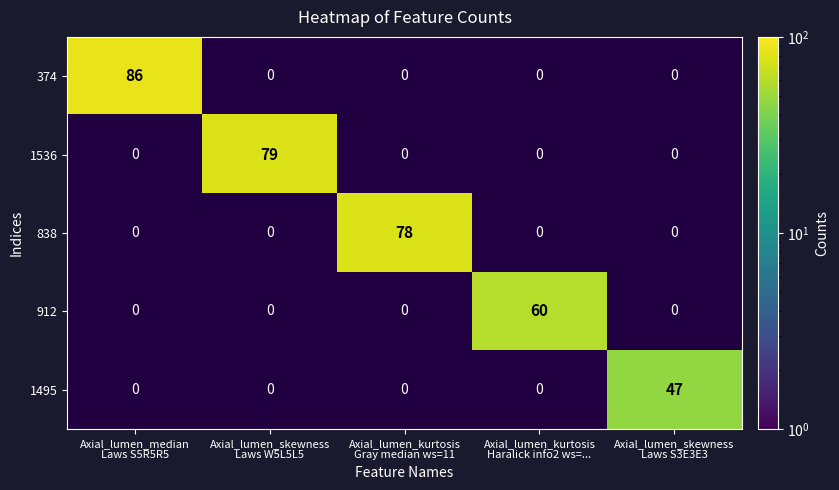

How many series are shown in this chart?

5